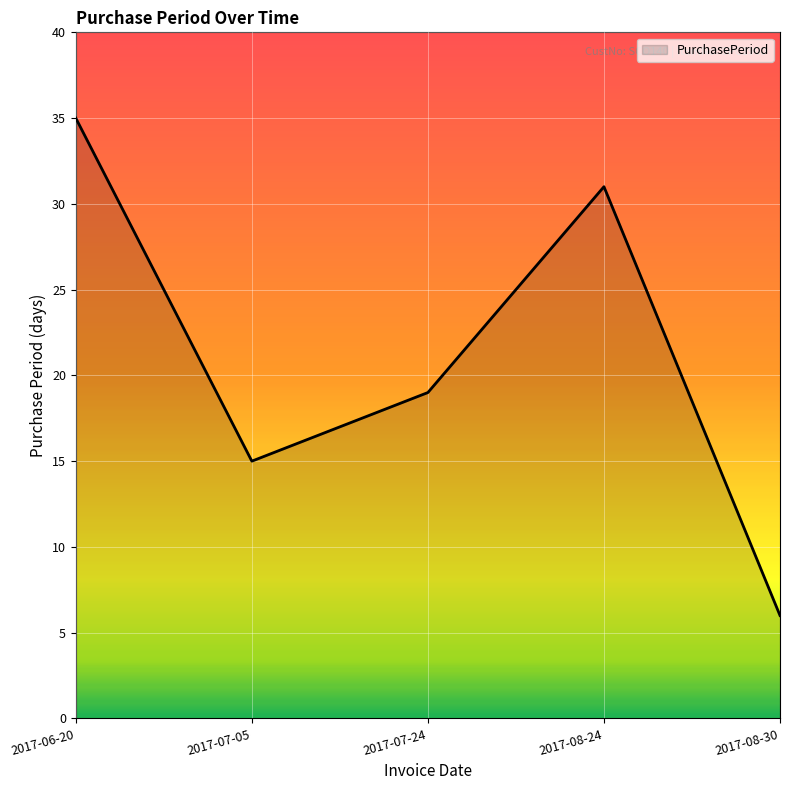

List the labels in order of value, largest first.

2017-06-20, 2017-08-24, 2017-07-24, 2017-07-05, 2017-08-30